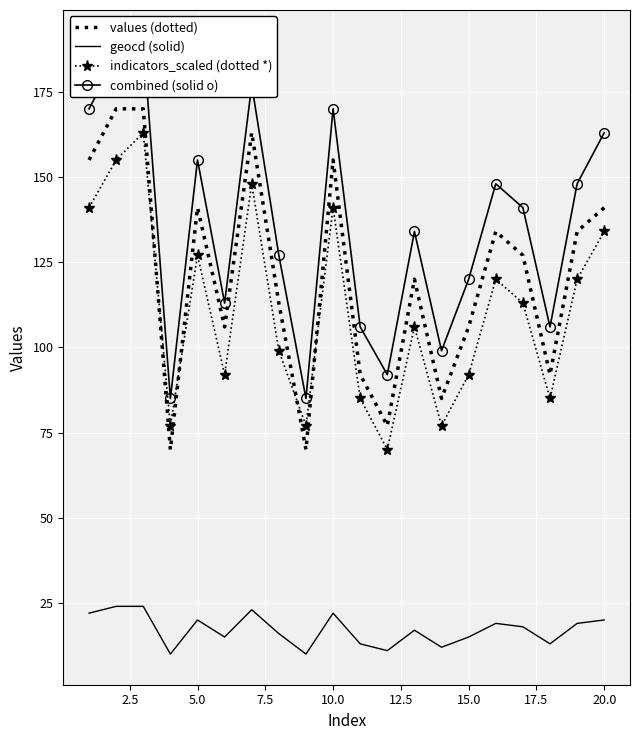

True or false: geocd (solid) and indicators_scaled (dotted *) intersect in this chart.

False